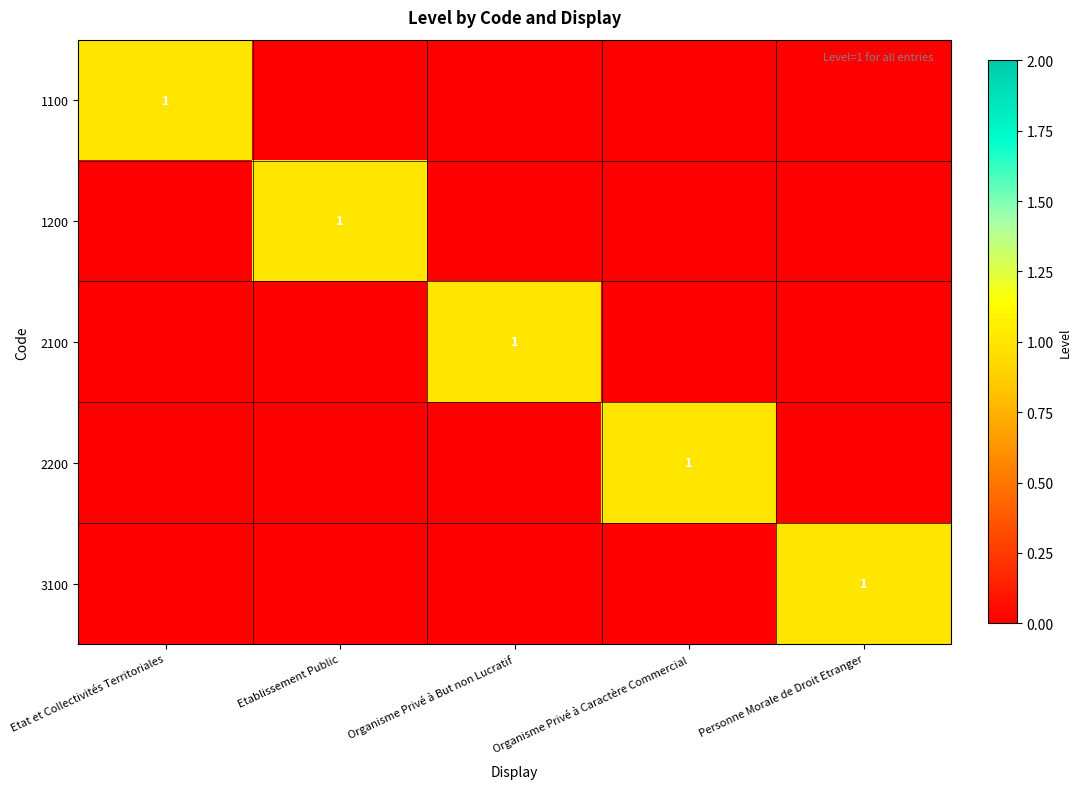

Count the number of categories in the chart.

5